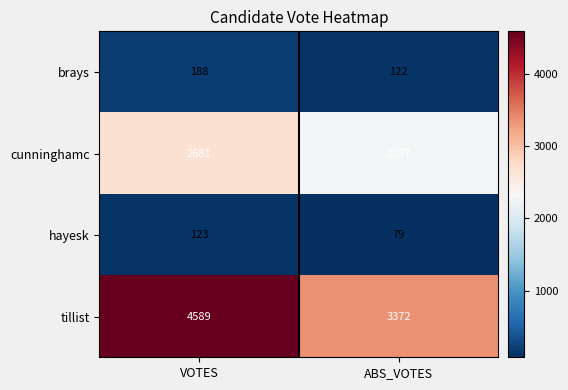

Reading left to right, transcribe all the data shown in this chart.

brays: VOTES=188	ABS_VOTES=122
cunninghamc: VOTES=2681	ABS_VOTES=2287
hayesk: VOTES=123	ABS_VOTES=79
tillist: VOTES=4589	ABS_VOTES=3372